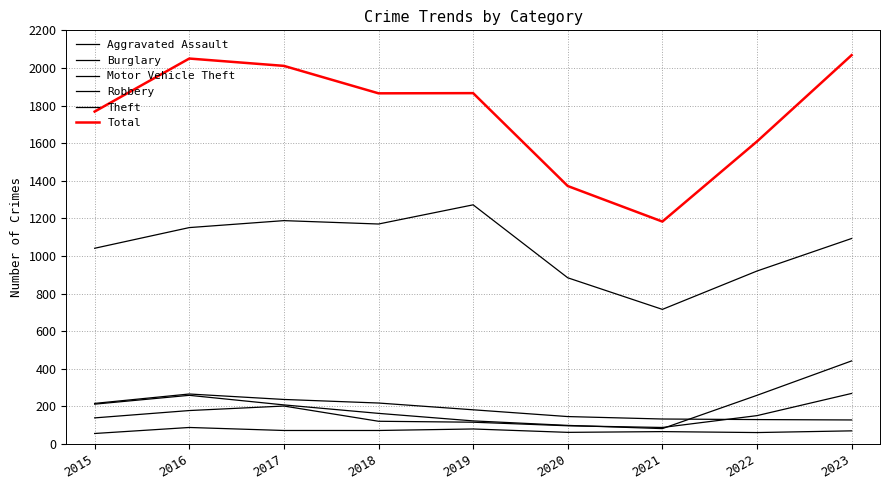

What is the total value across all series at 2015?

3432